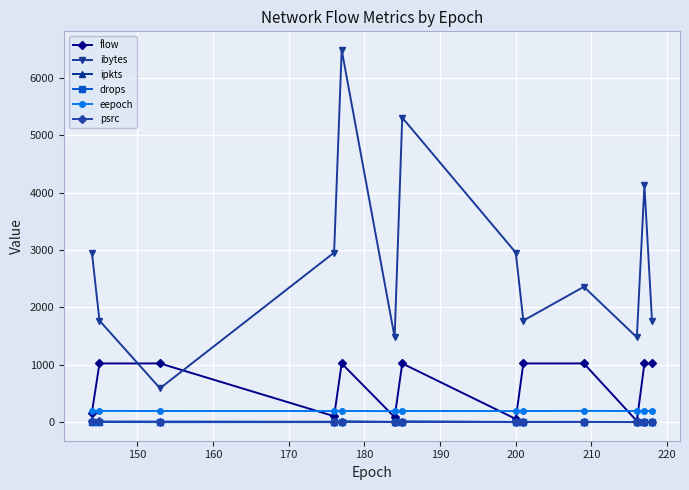

True or false: drops and eepoch intersect in this chart.

False